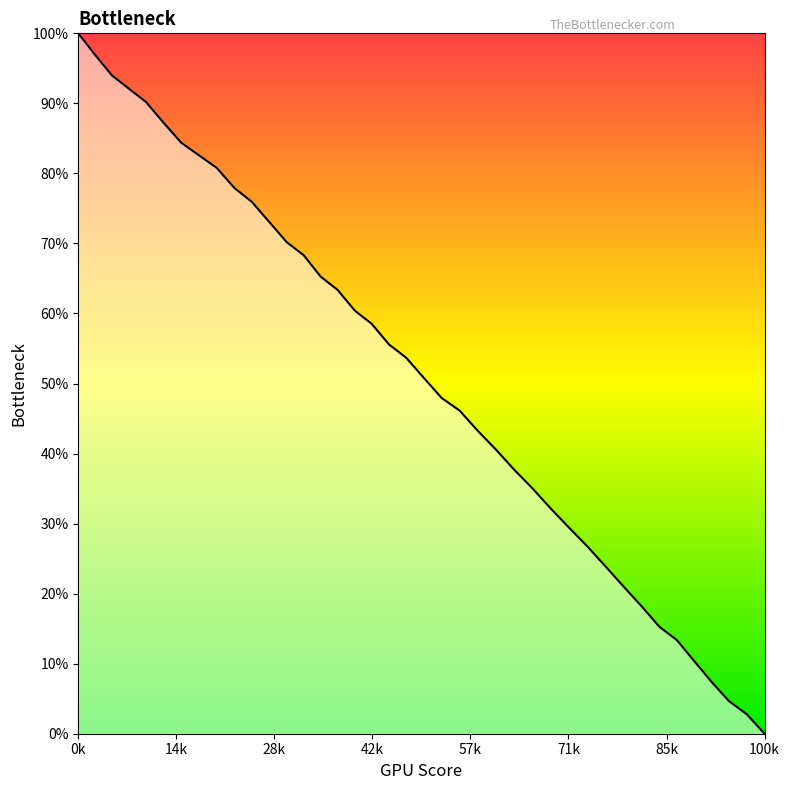

What is the maximum value shown in the chart?

100.0